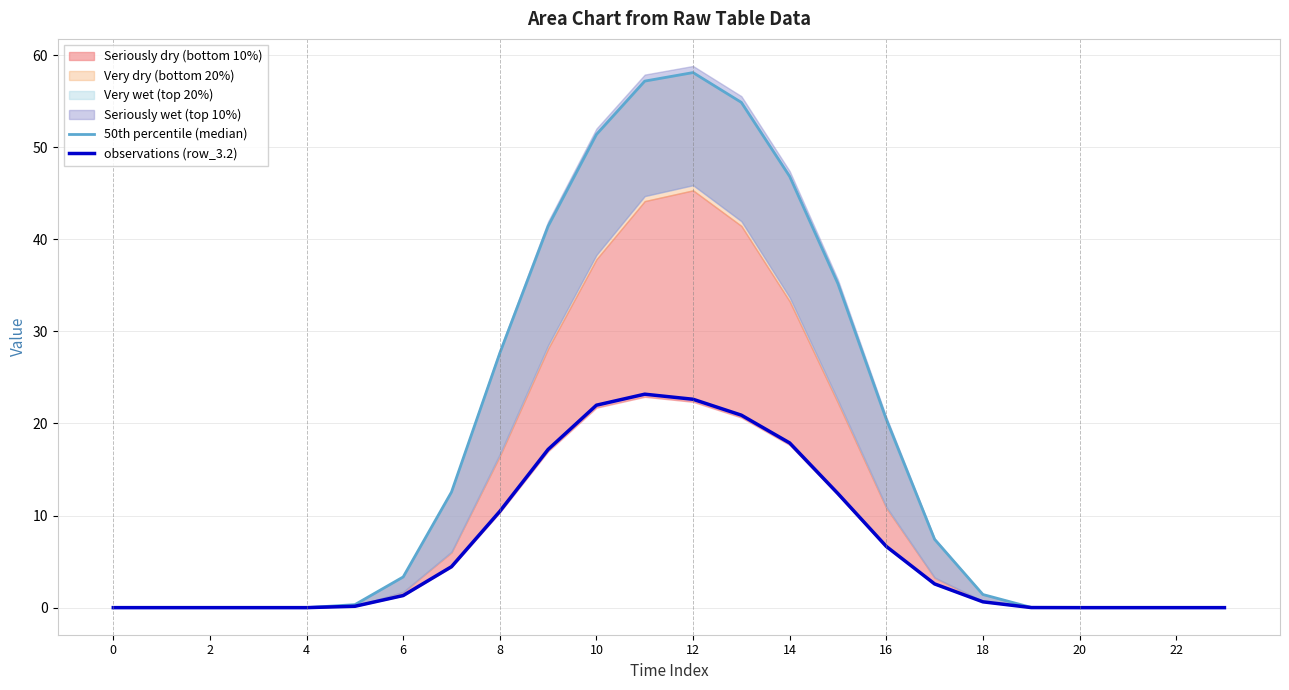

True or false: observations (row_3.2) and 50th percentile (median) cross at least once.

False